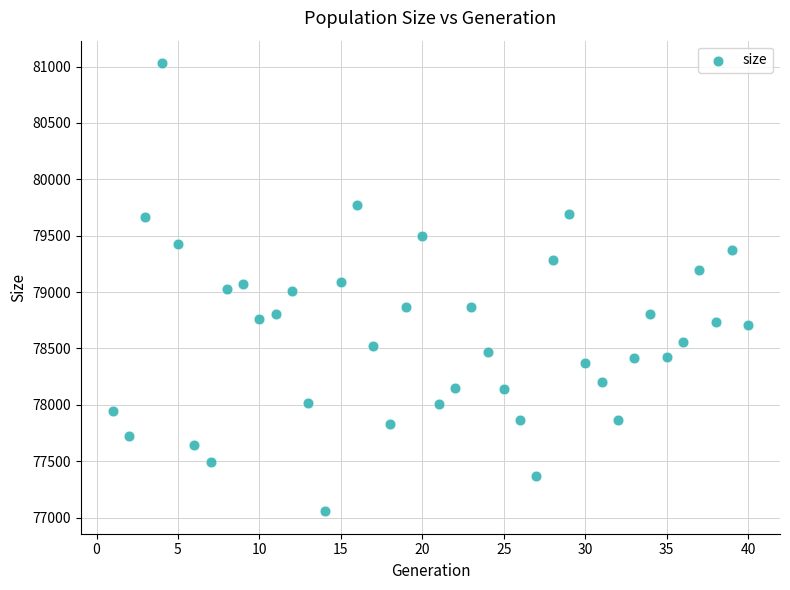

What is the range of Y values (max minus min)?

3976